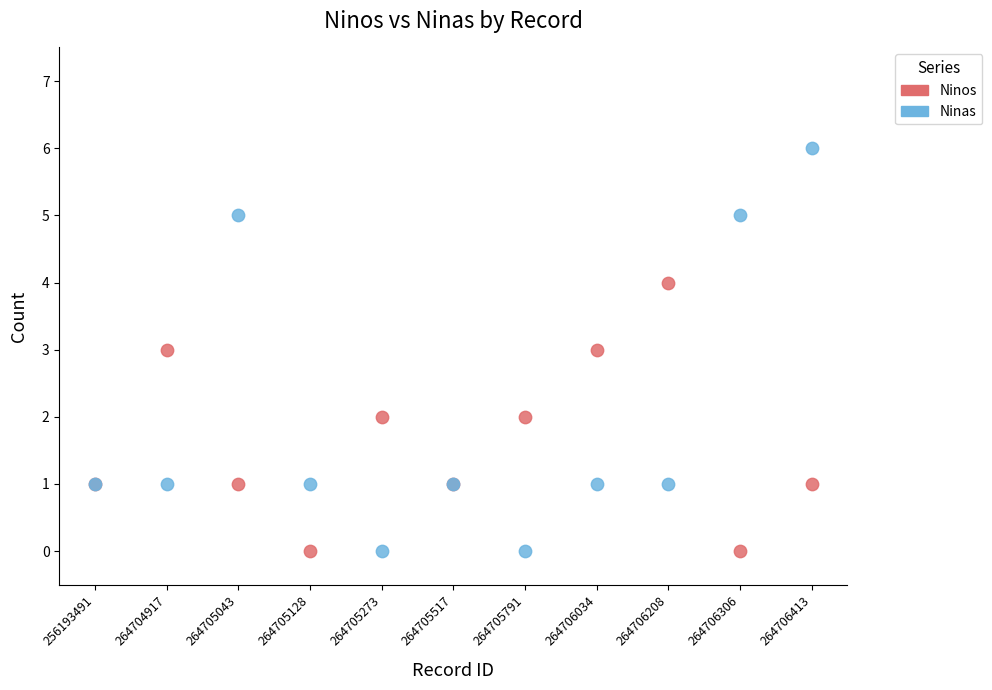

Which series has the widest spread of Y values?

Ninas